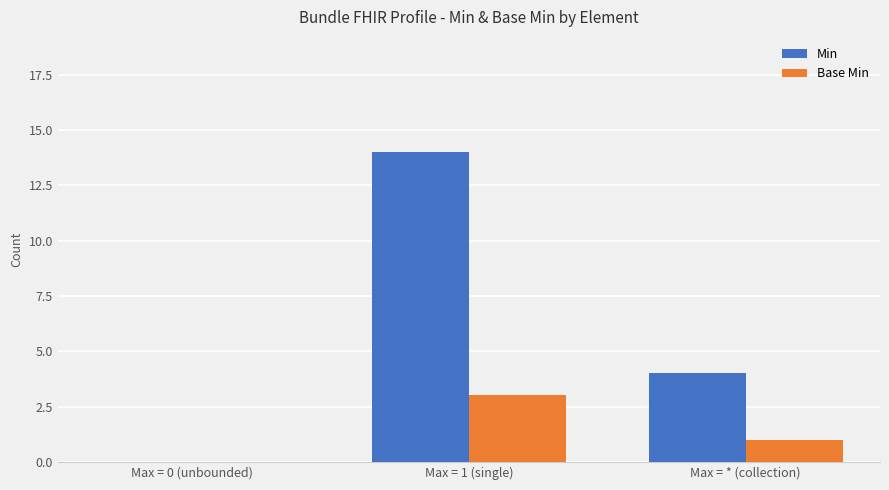

What is the sum of all Base Min values?

4